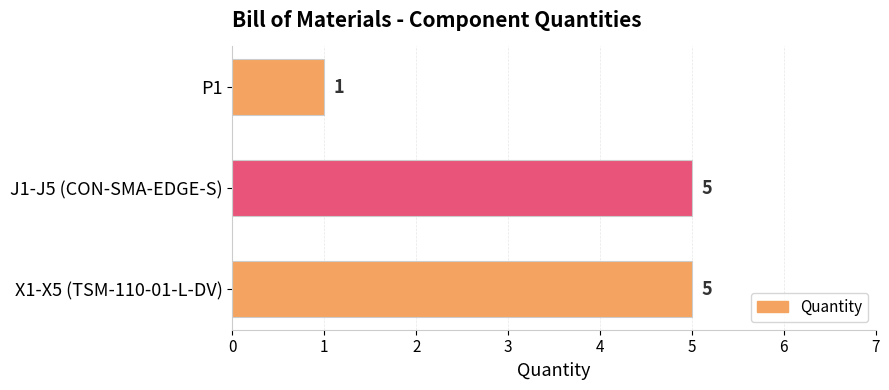

What is the label of the 3rd bar from the bottom?

P1